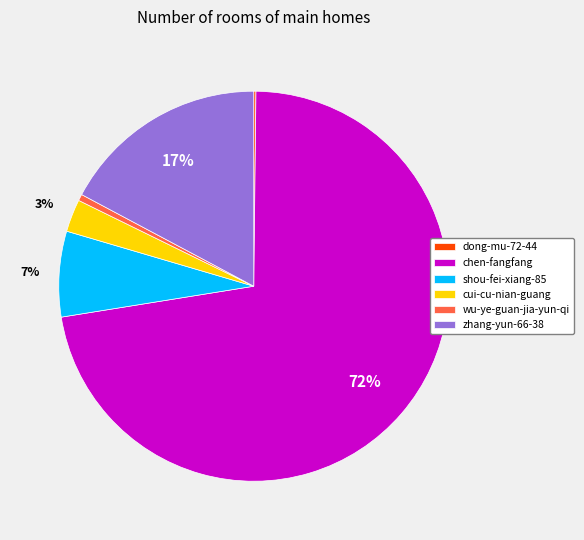

To the nearest percent, what portion does cui-cu-nian-guang represent?

3%